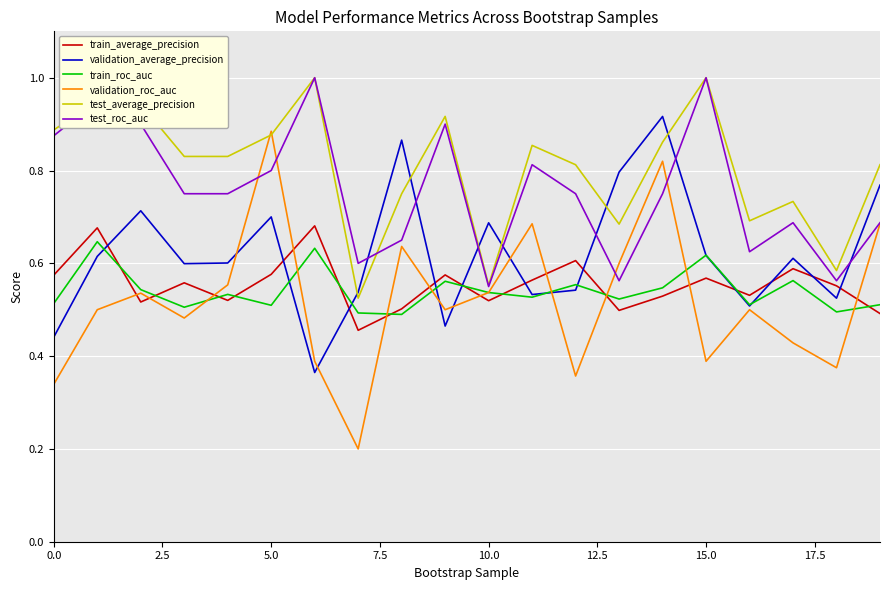

Which series has the largest range (max minus min)?

validation_roc_auc